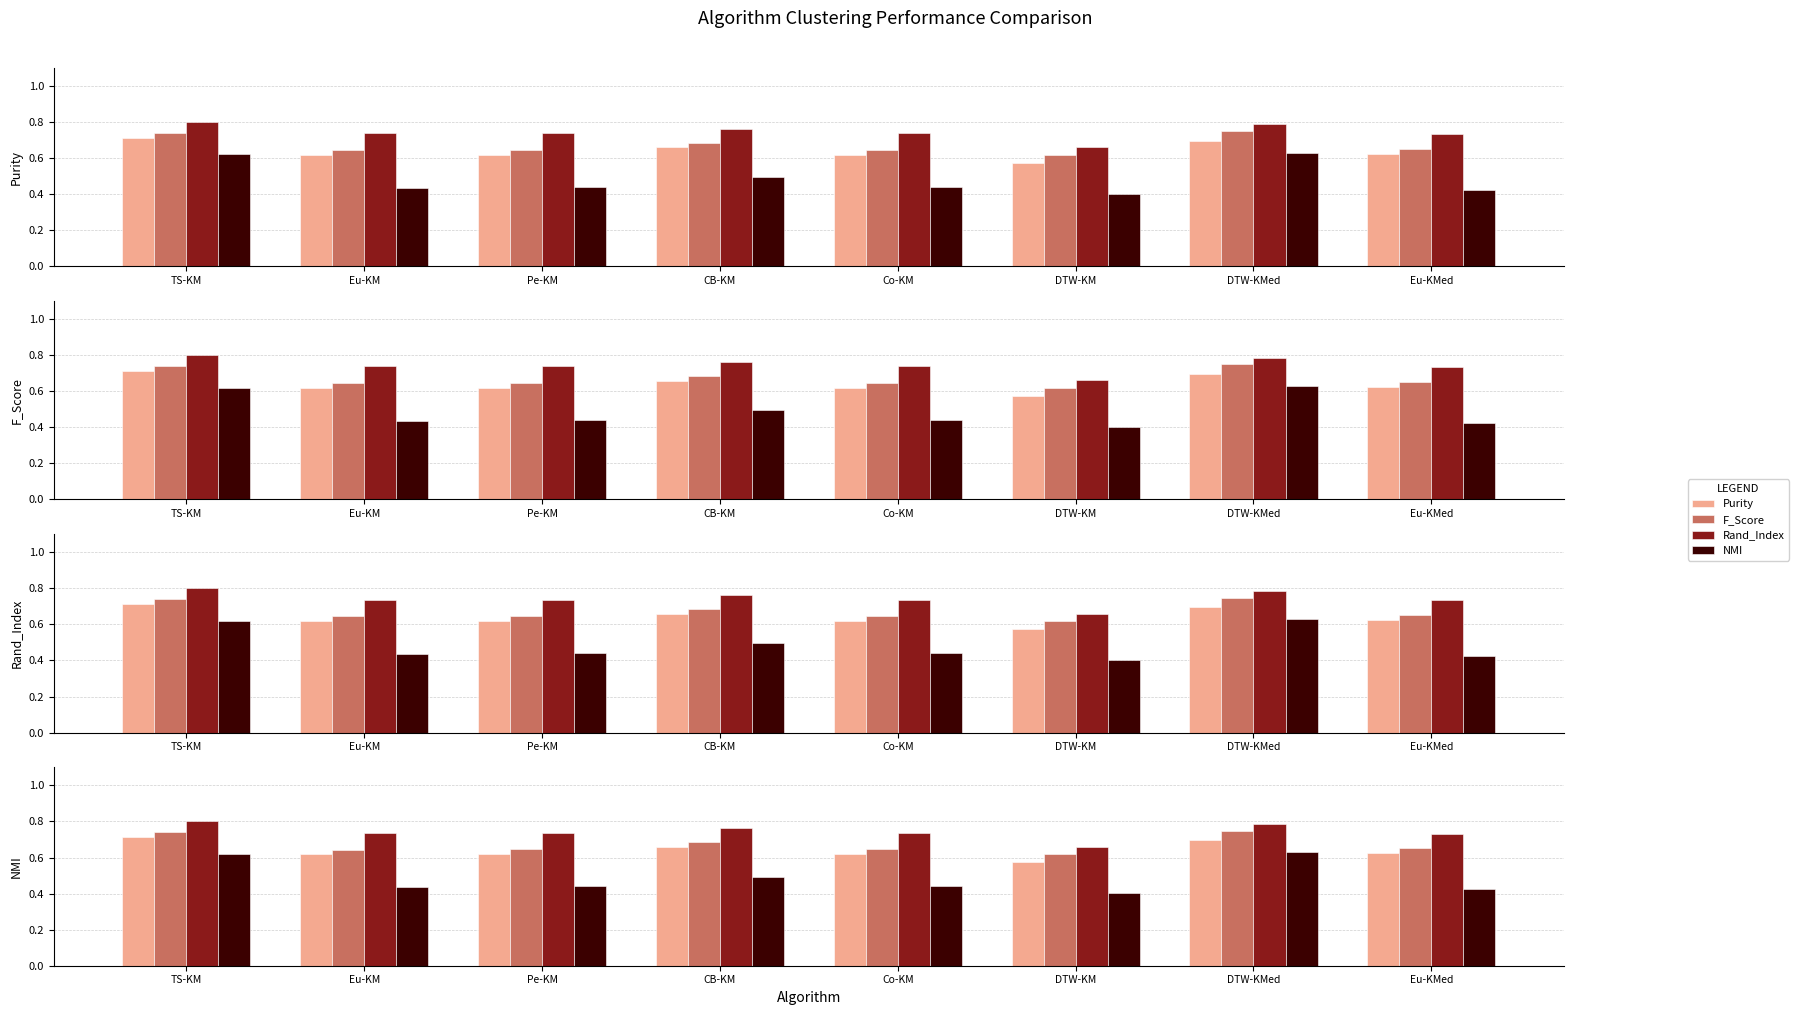

How many groups of bars are there?

8